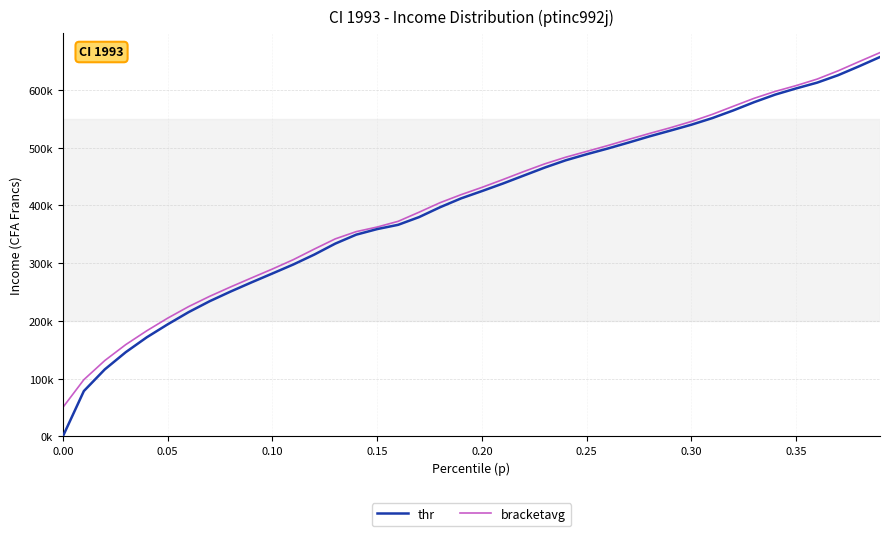

Is this an area chart (filled region under the line)?

No